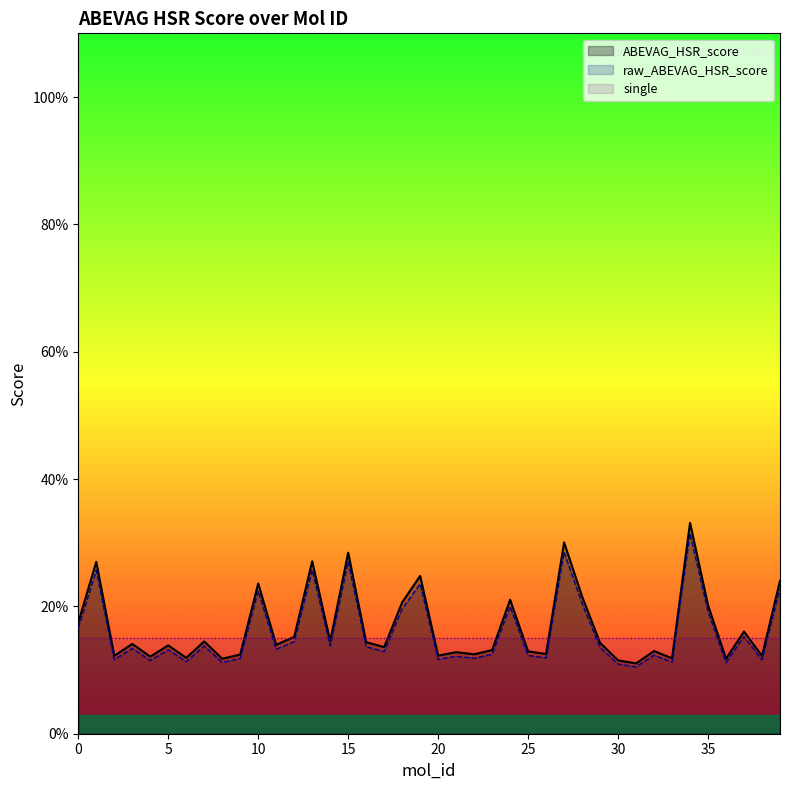

What is the maximum value shown in the chart?

0.3